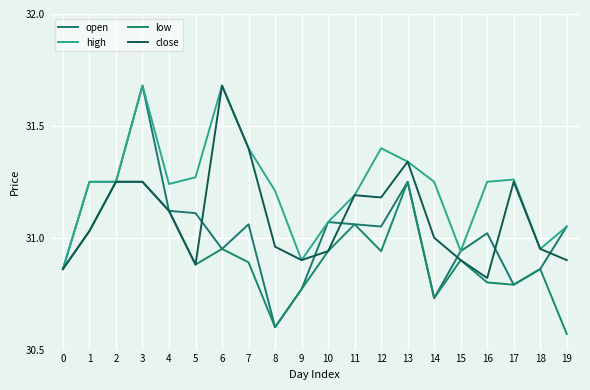

What is the average value of the open series?

31.0